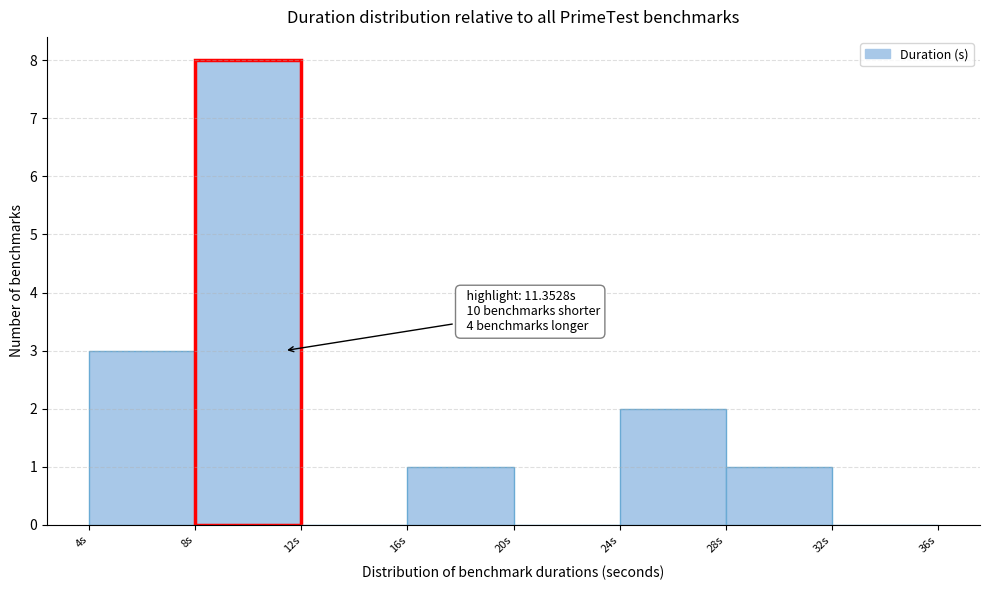

Which range on the x-axis has the tallest bar?

8 to 12